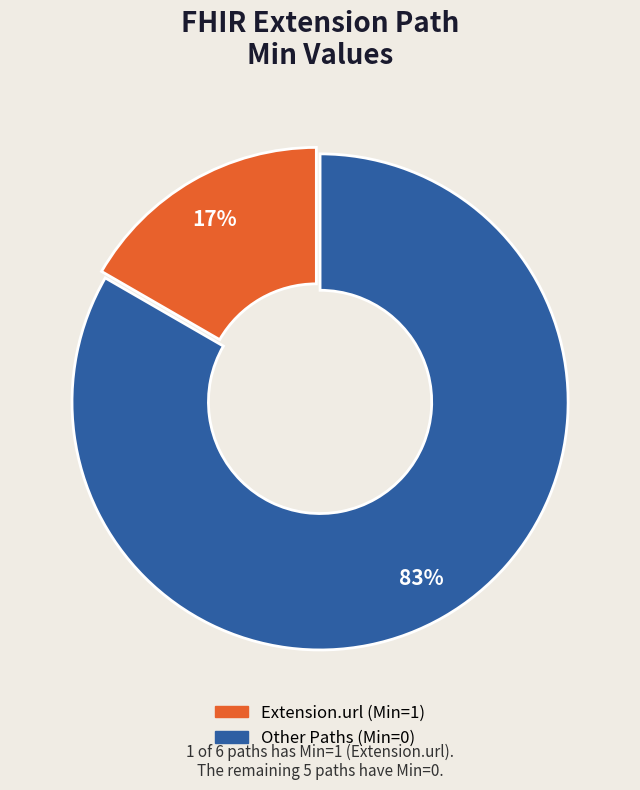

How many segments does this pie chart have?

2